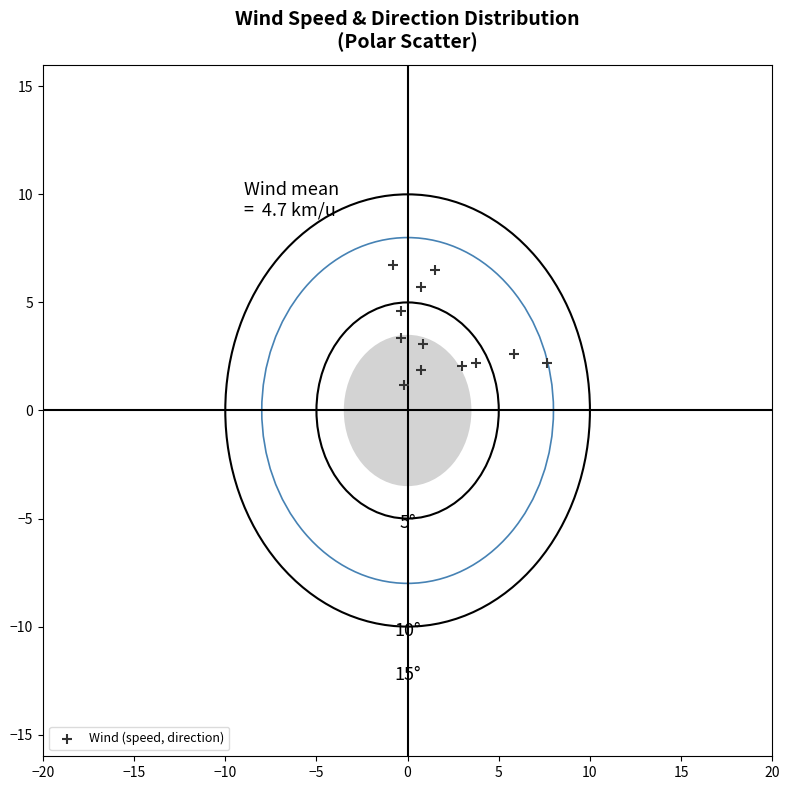

What is the average X value?

1.9